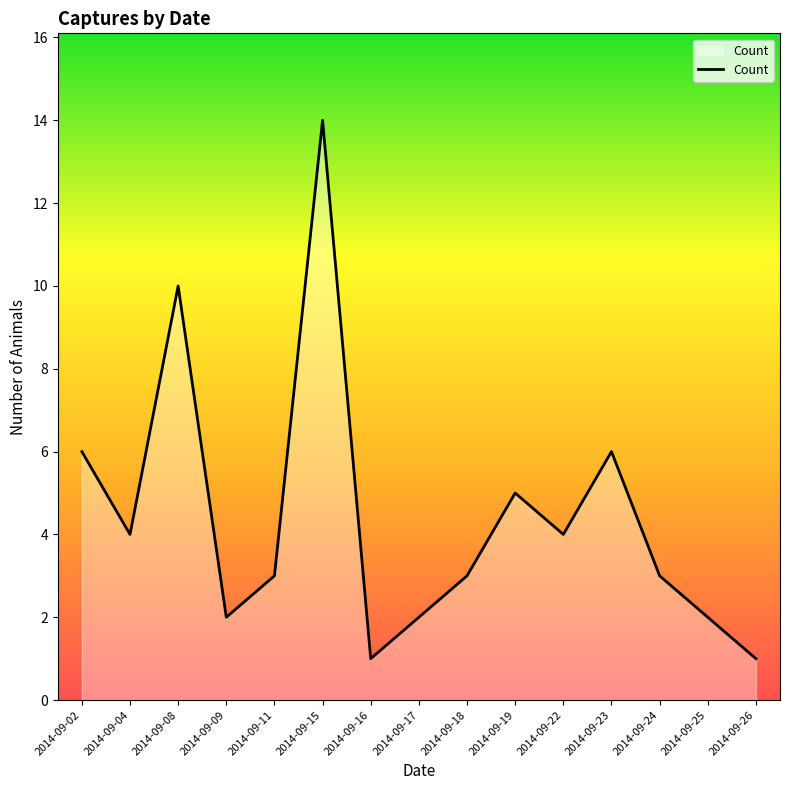

Which category has the highest value across all series?

2014-09-15